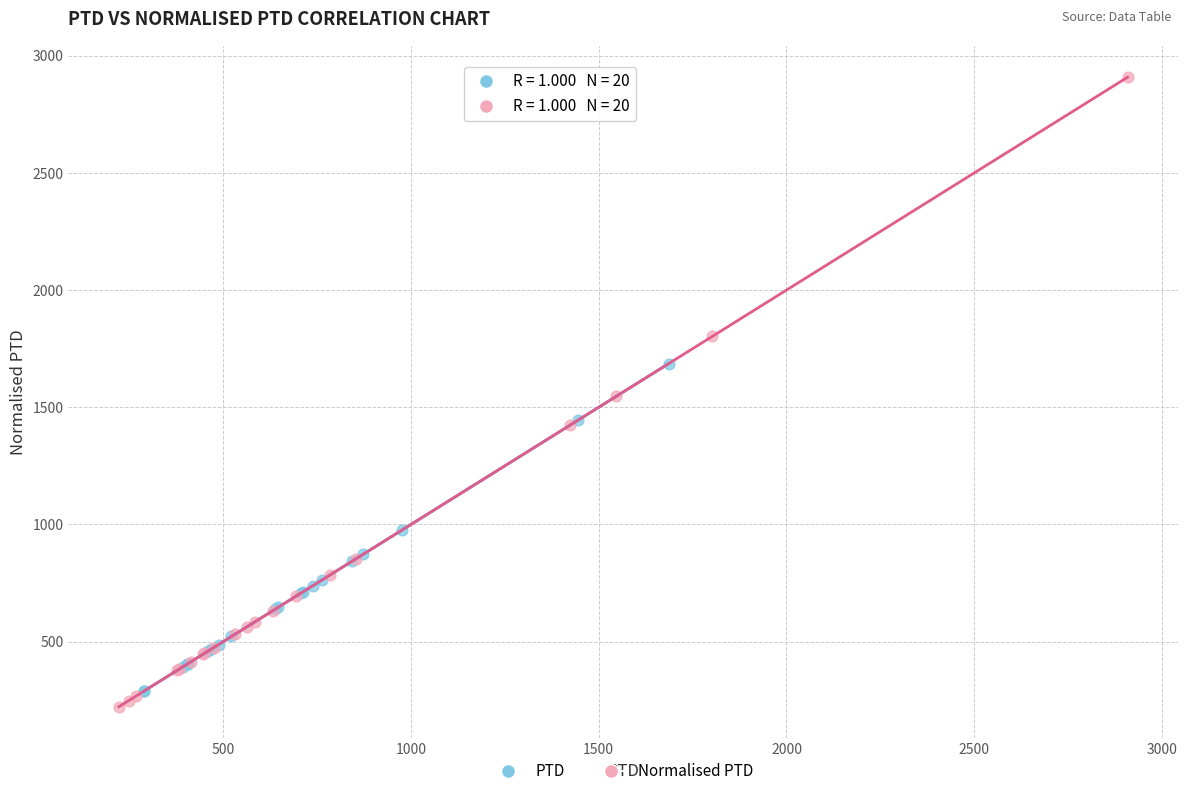

Which series reaches the minimum Y coordinate?

Normalised PTD